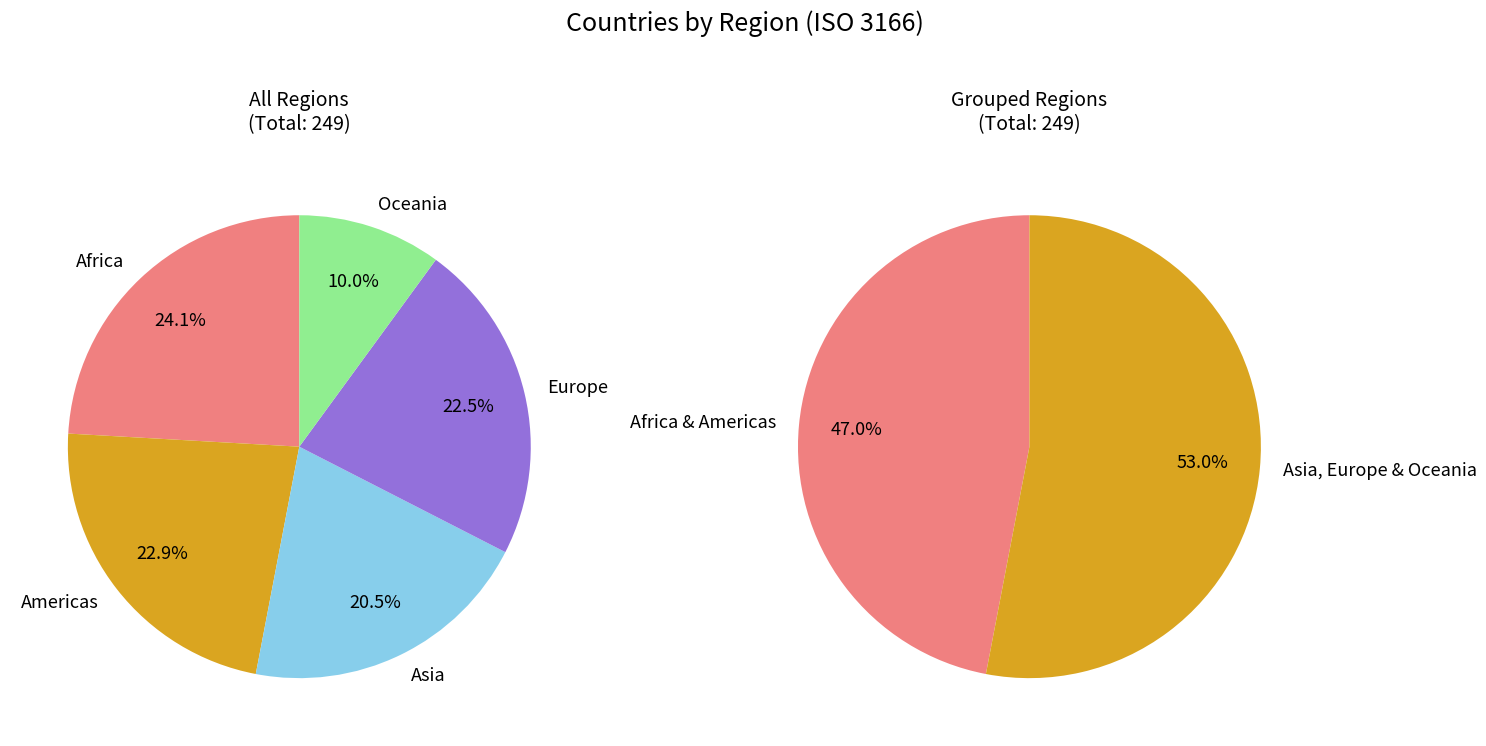

The Americas slice represents 23% of the pie. True or false?

True